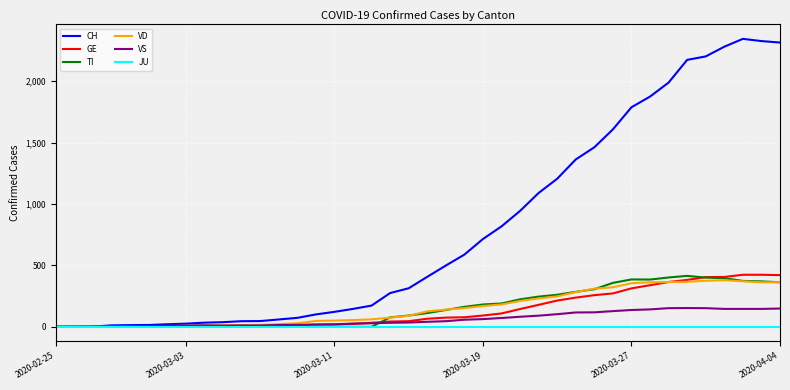

What is the maximum value for VD?

380